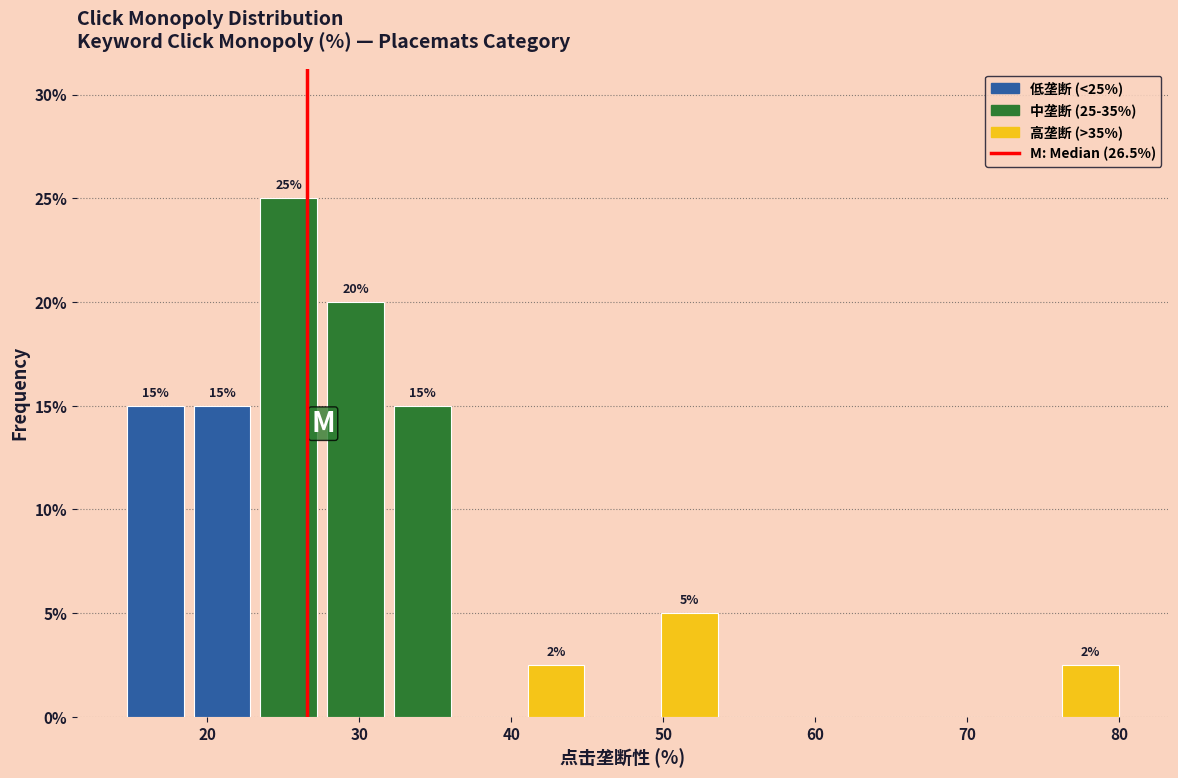

Over which range of the x-axis is the bar tallest?

23 to 28